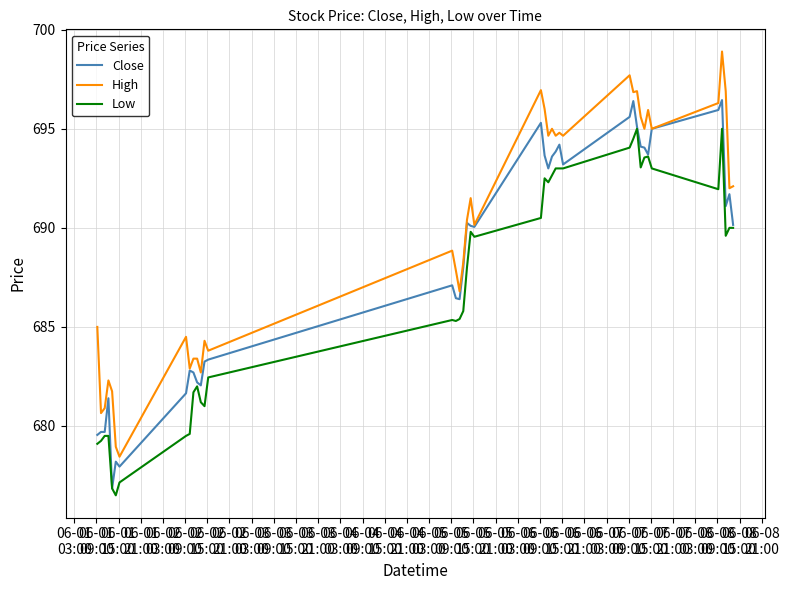

What is the lowest value of the Low series?

676.5